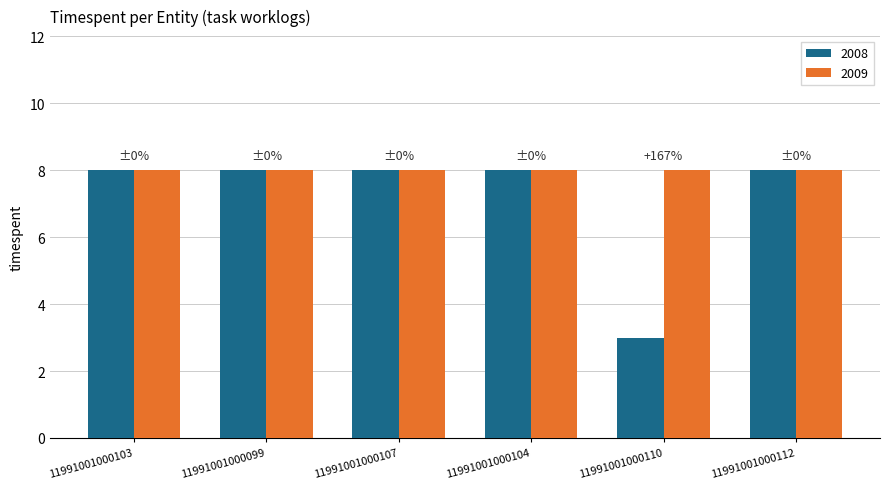

Are the bars horizontal?

No